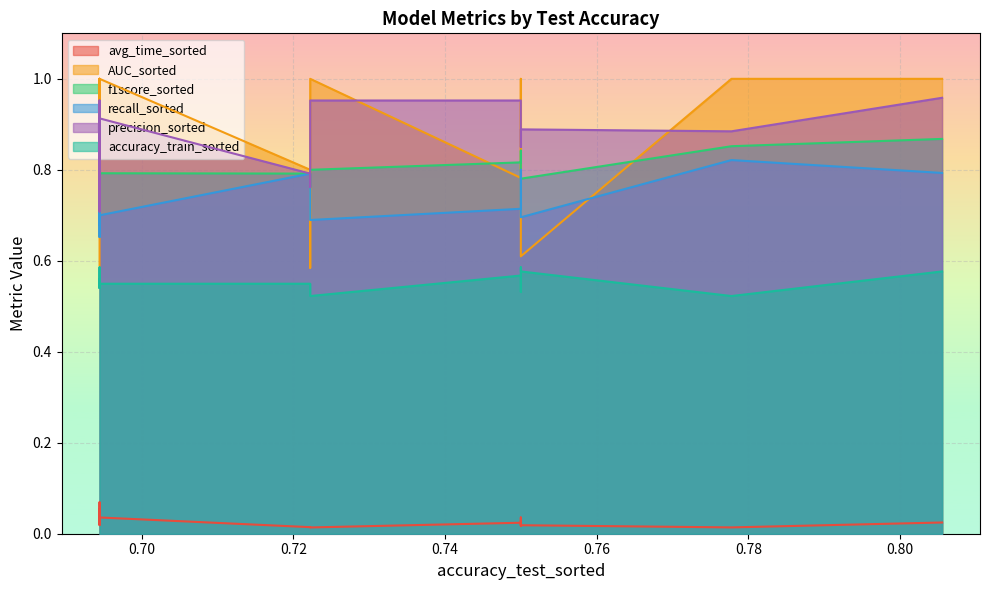

True or false: AUC_sorted has a value of 1.0 at 0.6944444444444444.

True